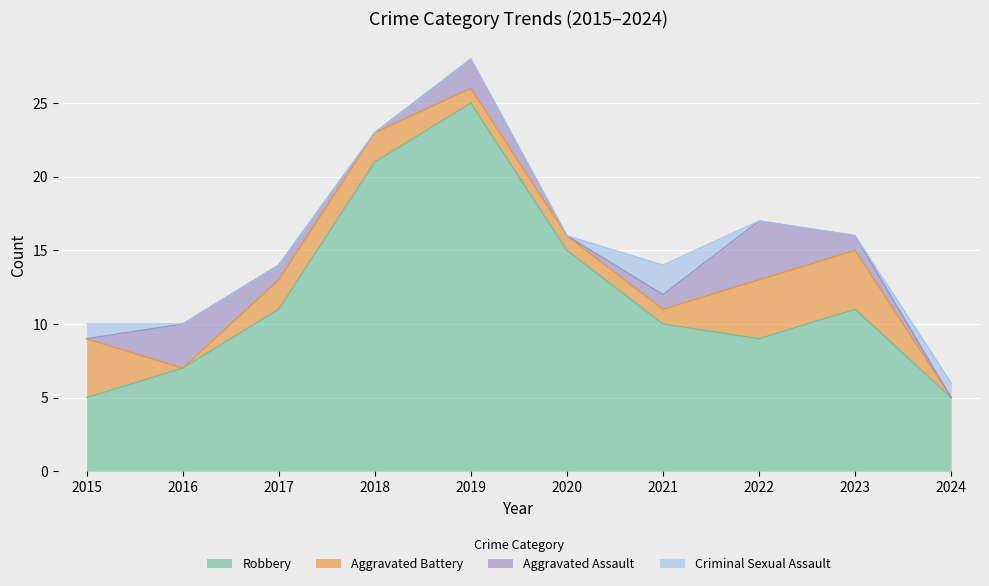

Read the Robbery value at 2022.

9